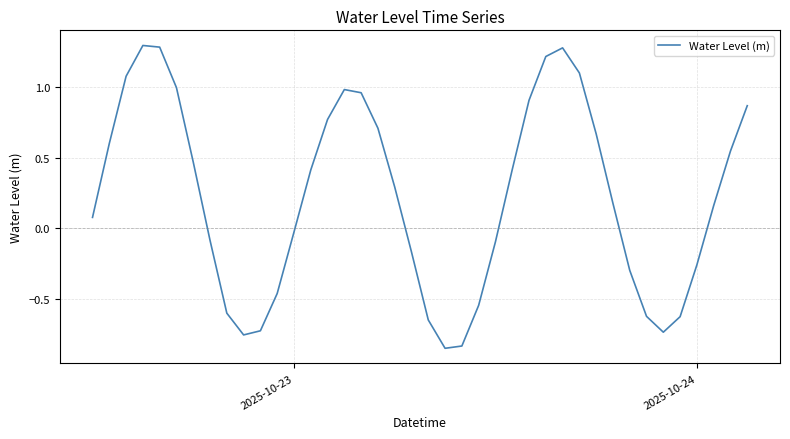

What is the difference between the maximum and minimum values?

2.1